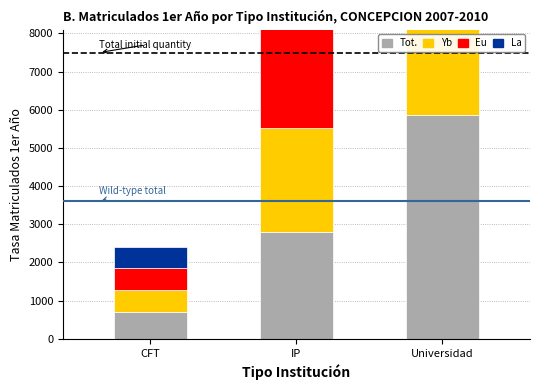

Count the number of data series in this chart.

4